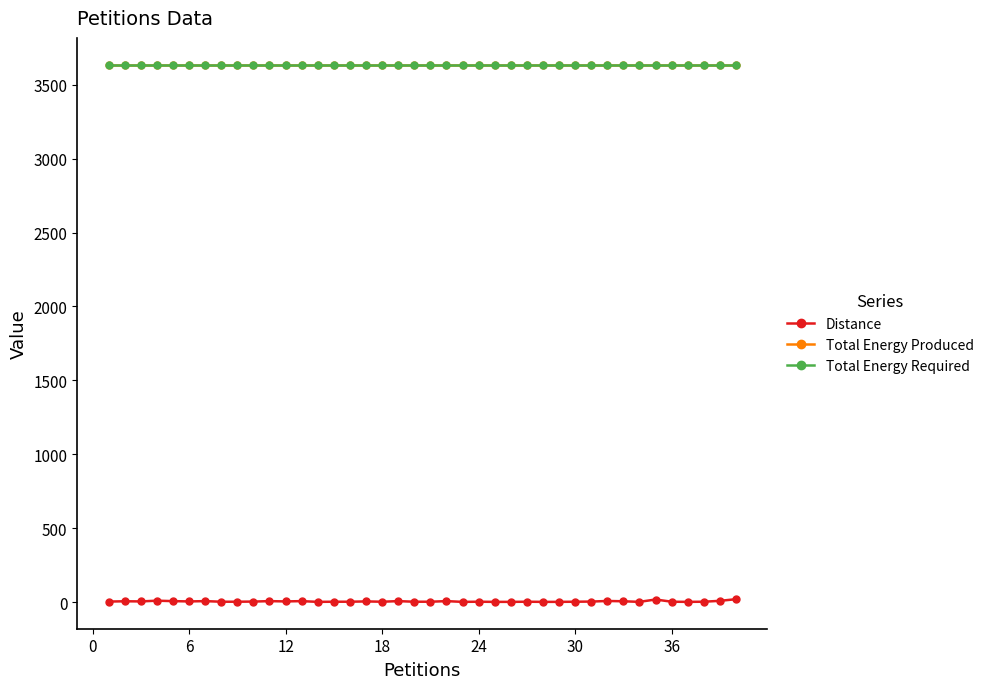

True or false: Distance and Total Energy Required cross at least once.

False